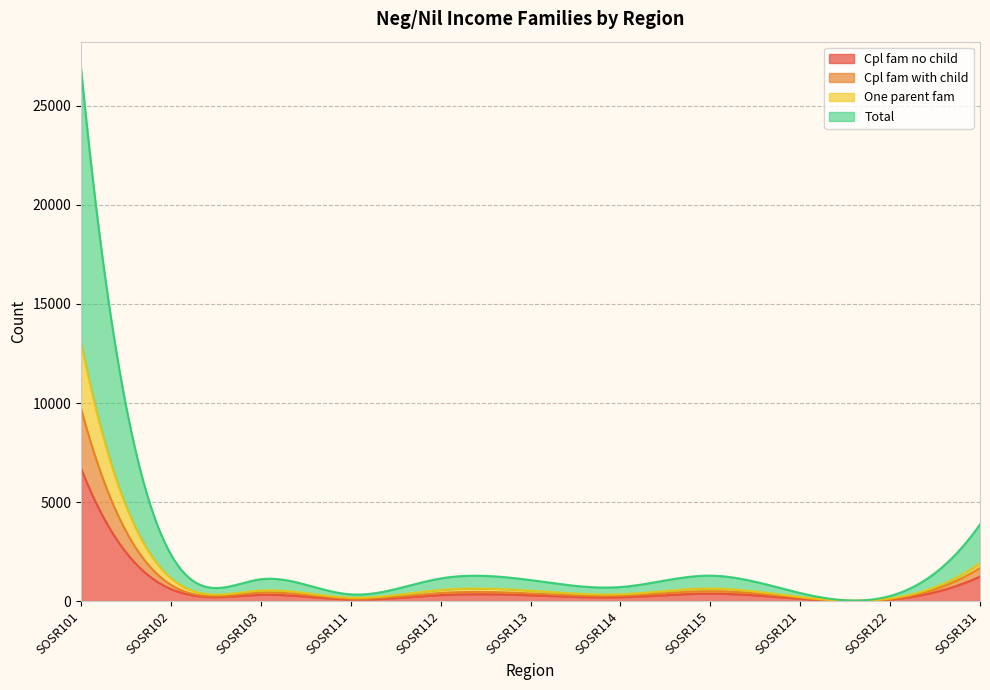

What is the value of the One parent fam point at the 7th from the left?

80